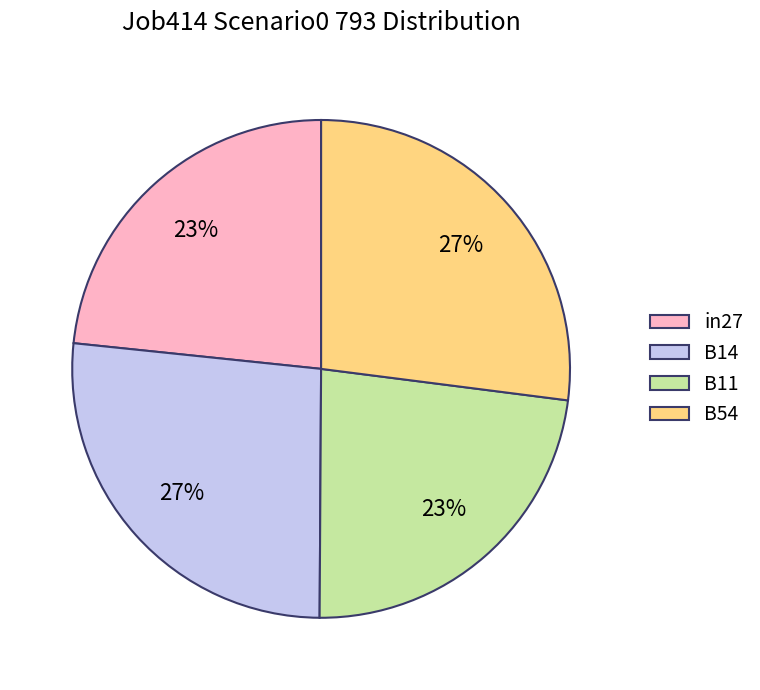

Is it true that in27 is 10% of the pie?

False